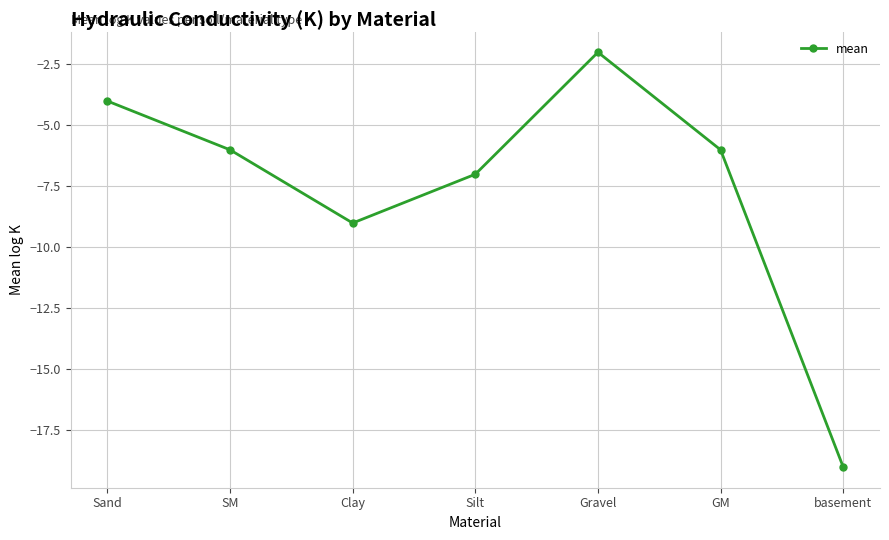

At which category does the data reach its first local peak?

Gravel